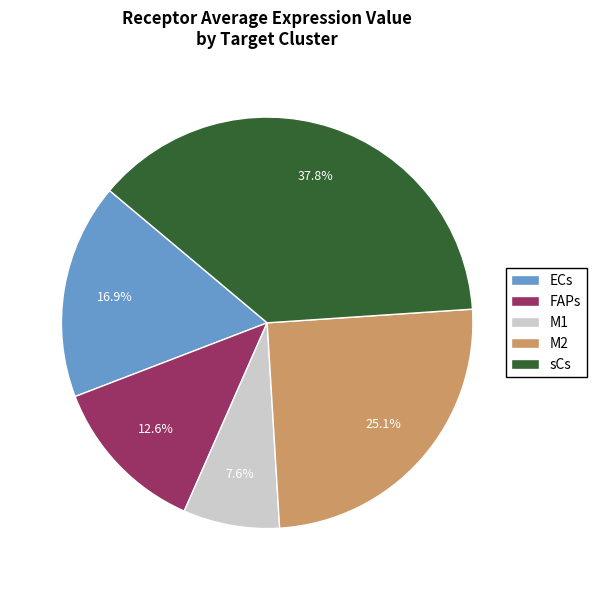

How many slices are in this pie chart?

5